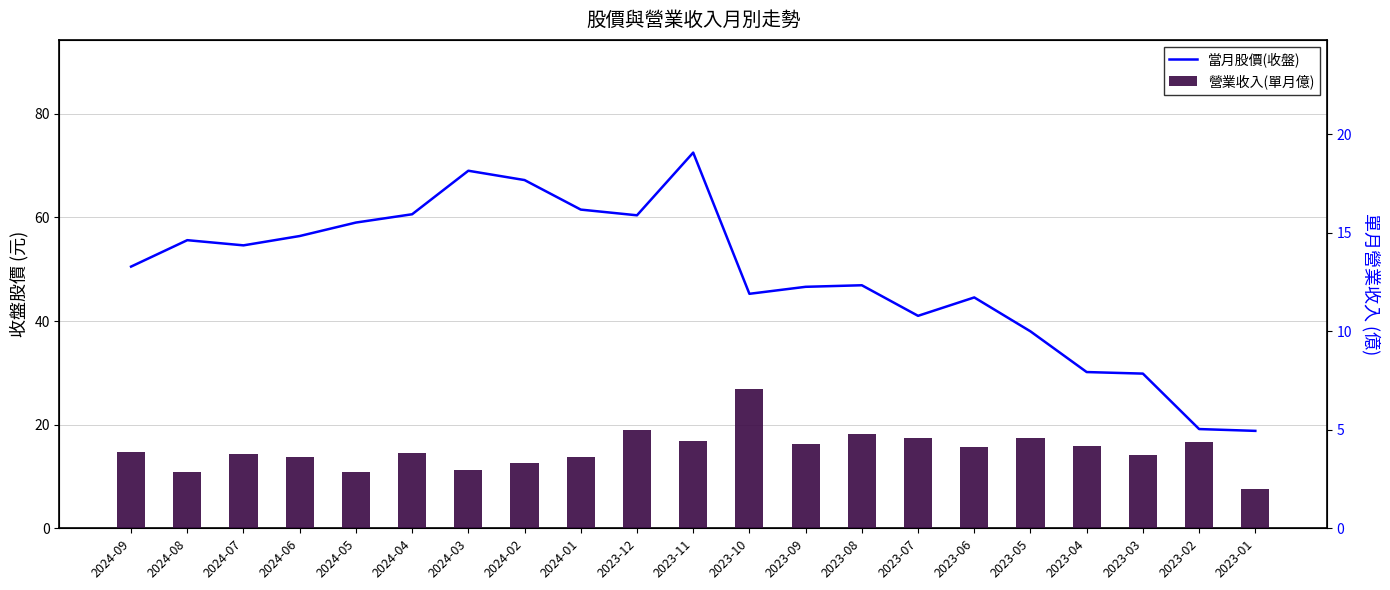

Where is 當月股價(收盤) nearest to the value 45?

2023-10